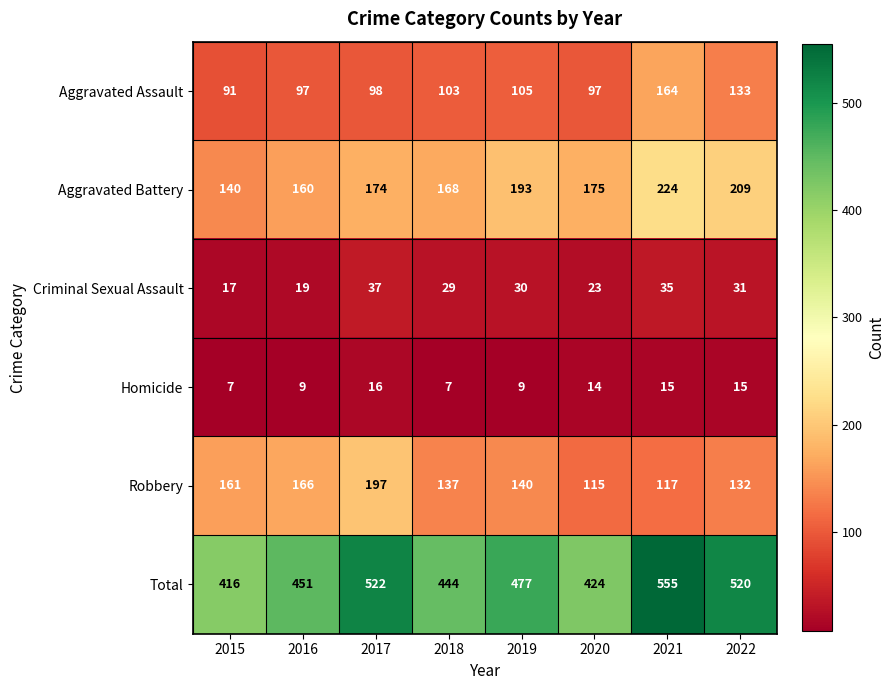

What is the greatest value displayed?

555